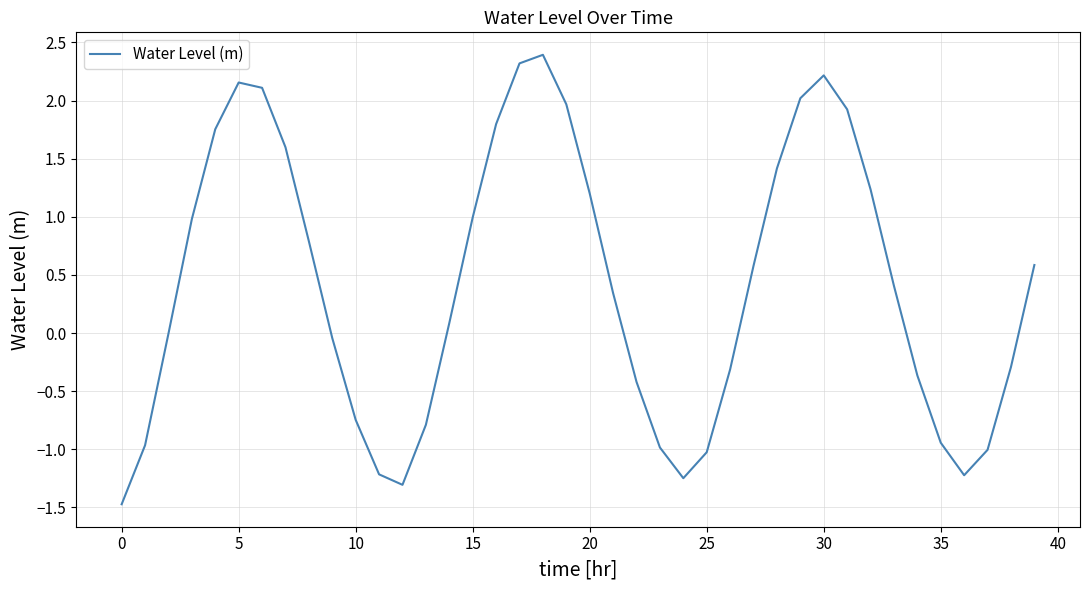

Is this an area chart (filled region under the line)?

No